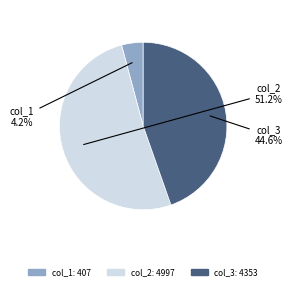

Is there a majority slice in this chart?

Yes